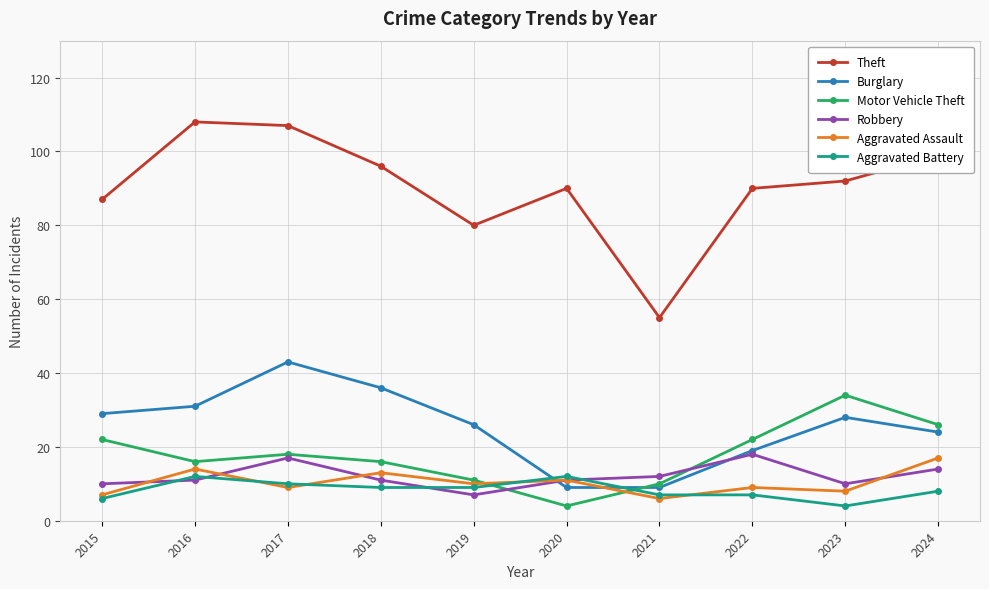

What is the value of the Aggravated Assault point at the 10th from the left?

17